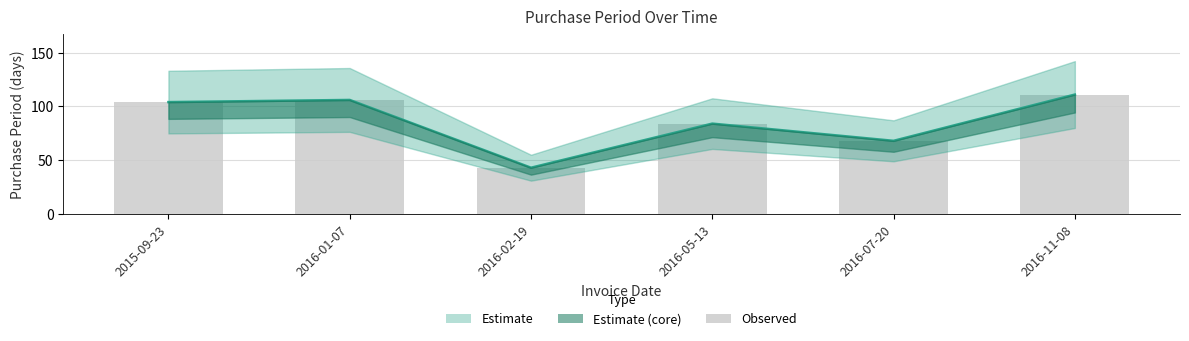

Reading left to right, transcribe all the data shown in this chart.

2015-09-23=104	2016-01-07=106	2016-02-19=43	2016-05-13=84	2016-07-20=68	2016-11-08=111